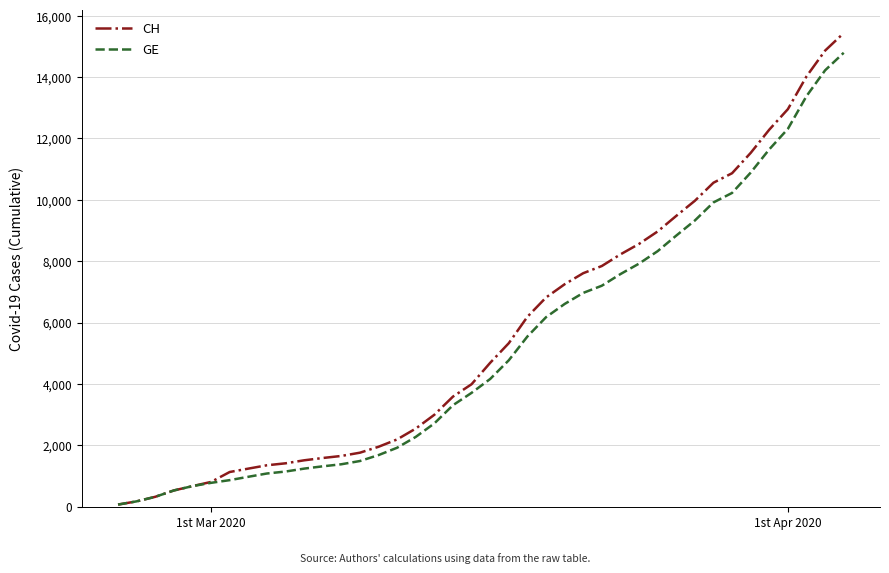

How many lines are shown in the chart?

2